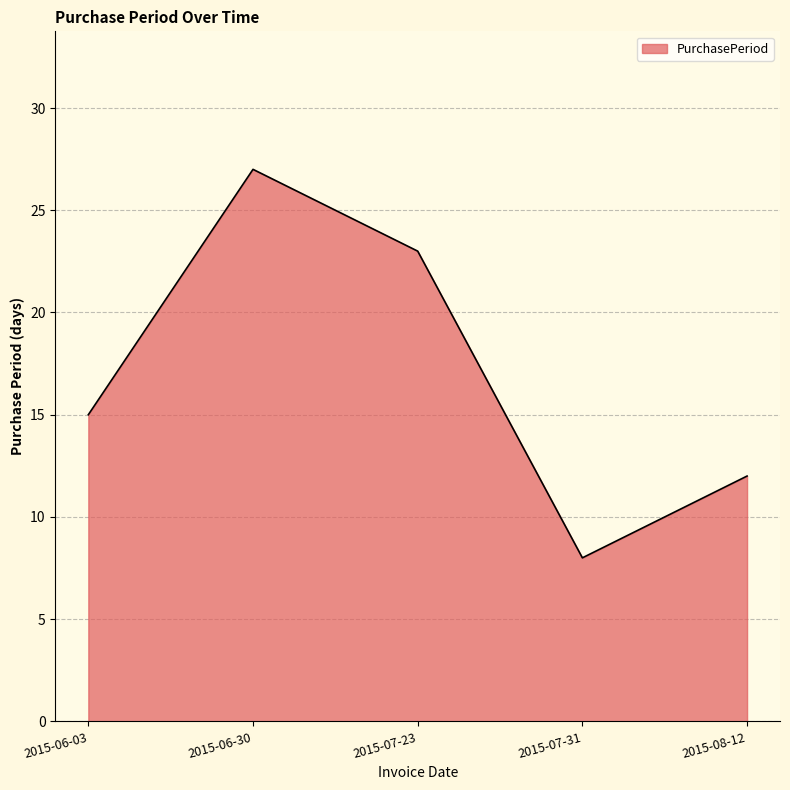

What position from the left is 2015-06-30?

2